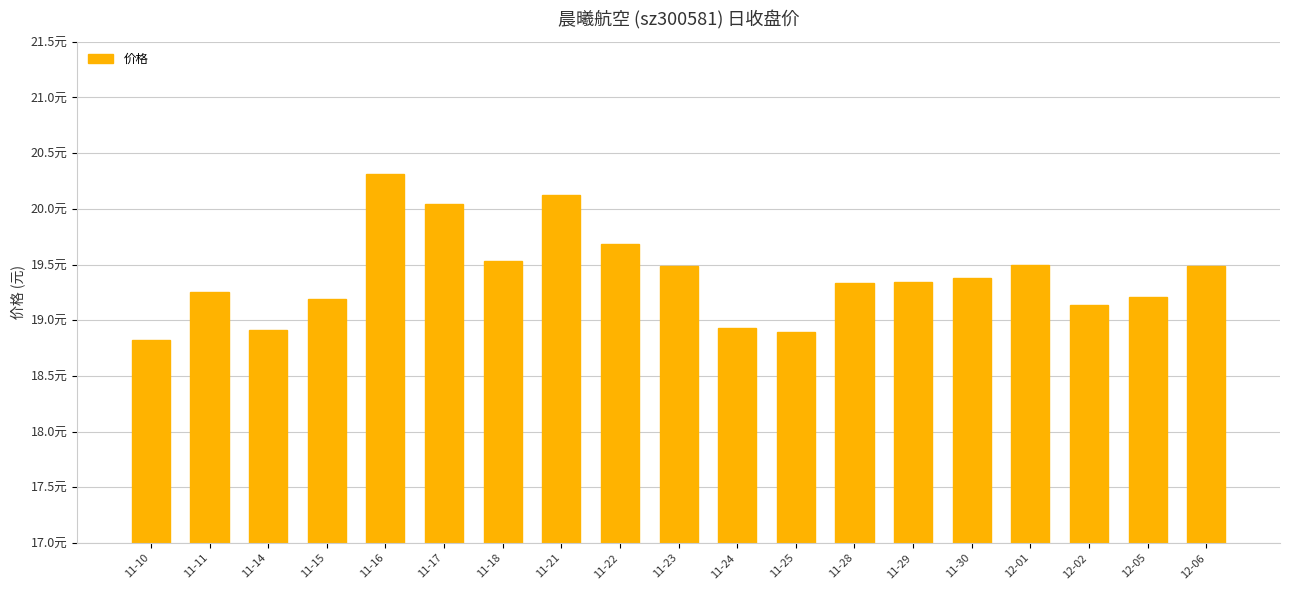

What is the greatest value displayed?

20.3